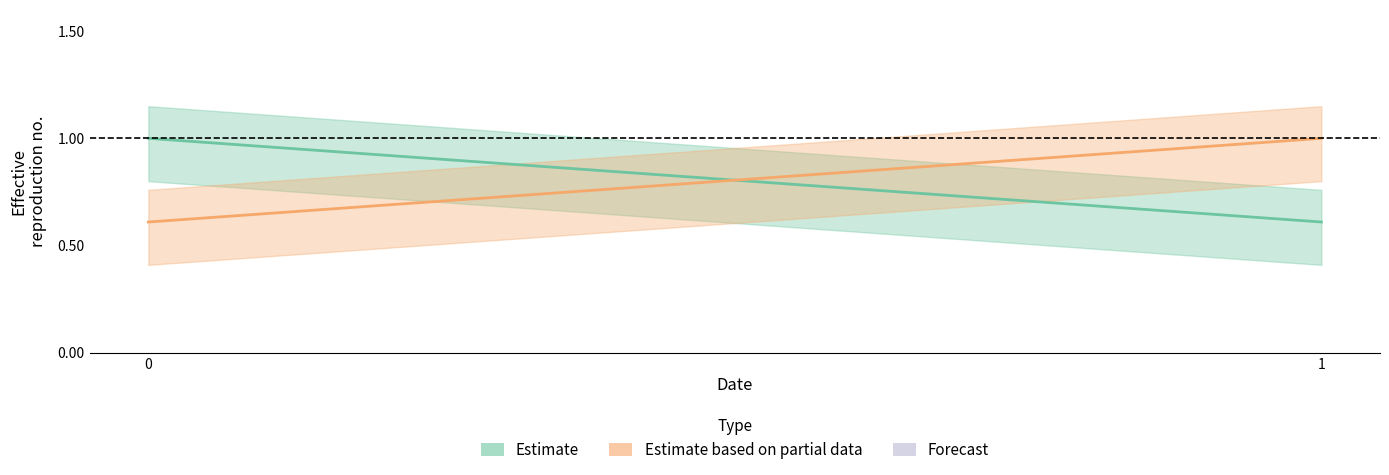

What is the total value across all series at 1?

1.6